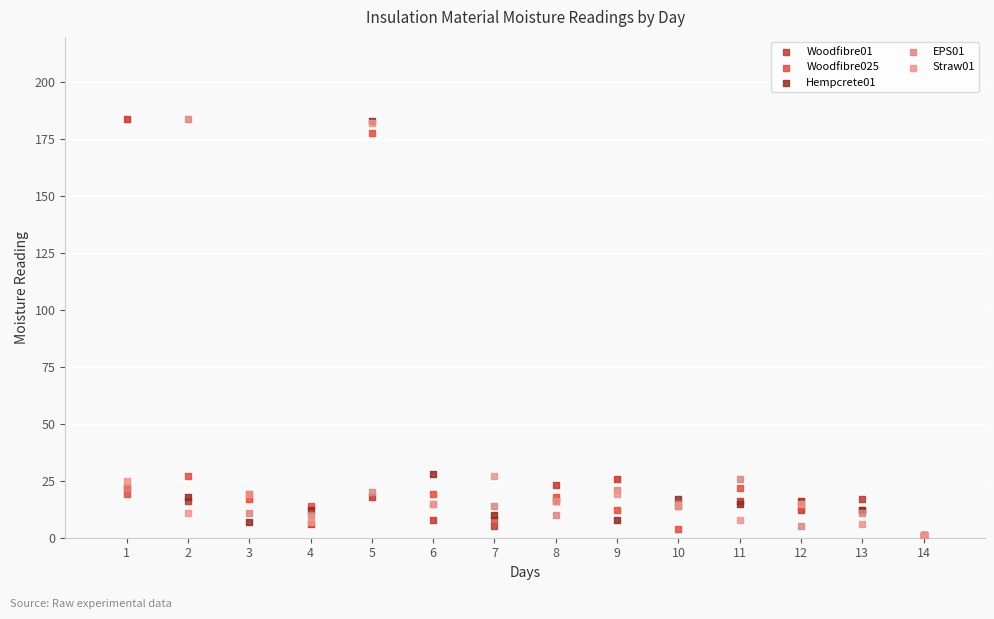

What are all the series names shown in the legend?

Woodfibre01, Woodfibre025, Hempcrete01, EPS01, Straw01